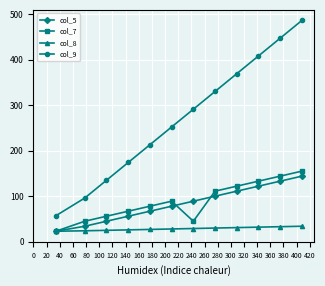

What is the greatest value displayed?

486